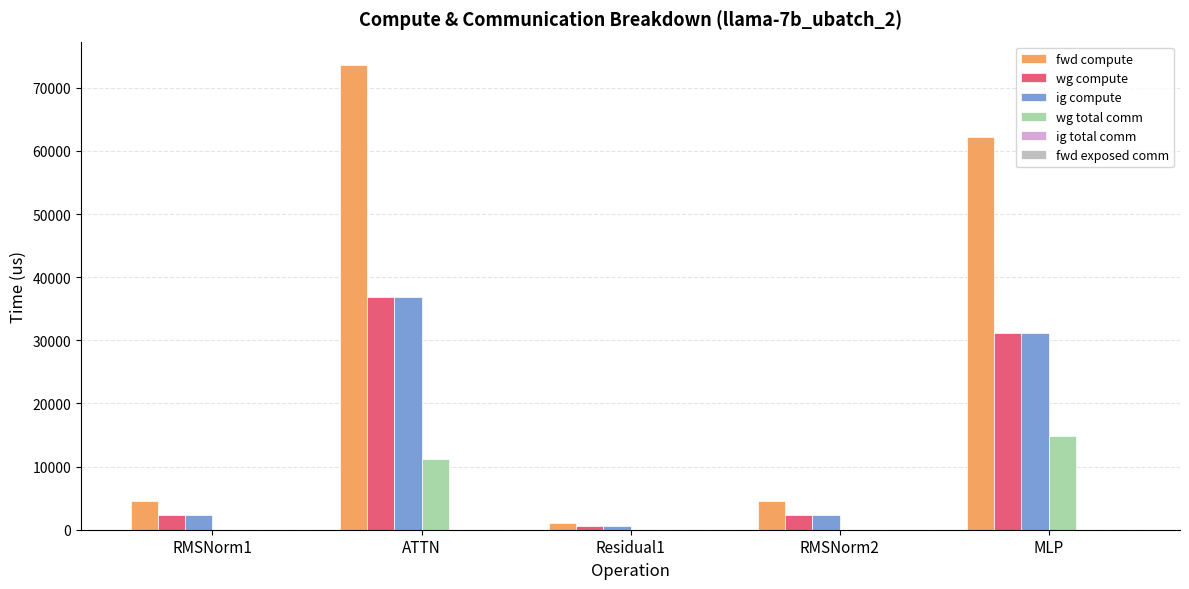

At which category is the sum across all series the highest?

ATTN